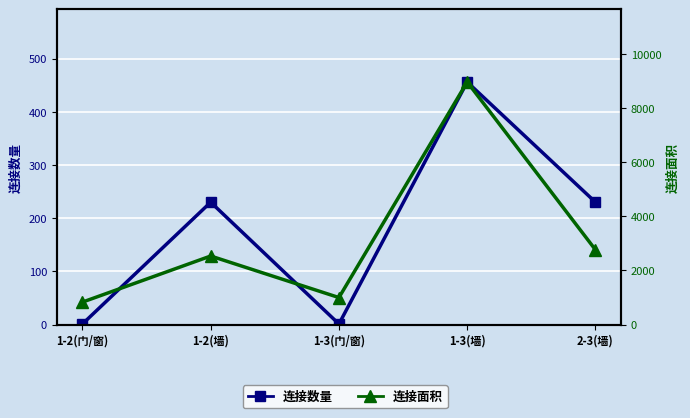

Reading left to right, what are all the values shown in this chart?

连接数量: 1-2(门/窗)=1	1-2(墙)=230	1-3(门/窗)=1	1-3(墙)=456	2-3(墙)=230
连接面积: 1-2(门/窗)=828	1-2(墙)=2530	1-3(门/窗)=996	1-3(墙)=8957	2-3(墙)=2760